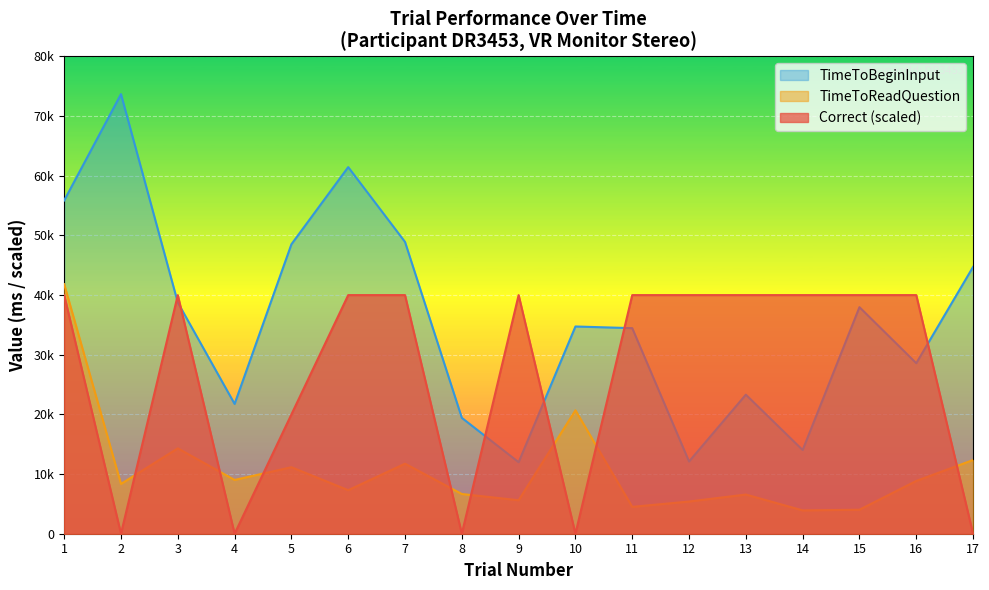

Which series has the largest total across all categories?

TimeToBeginInput